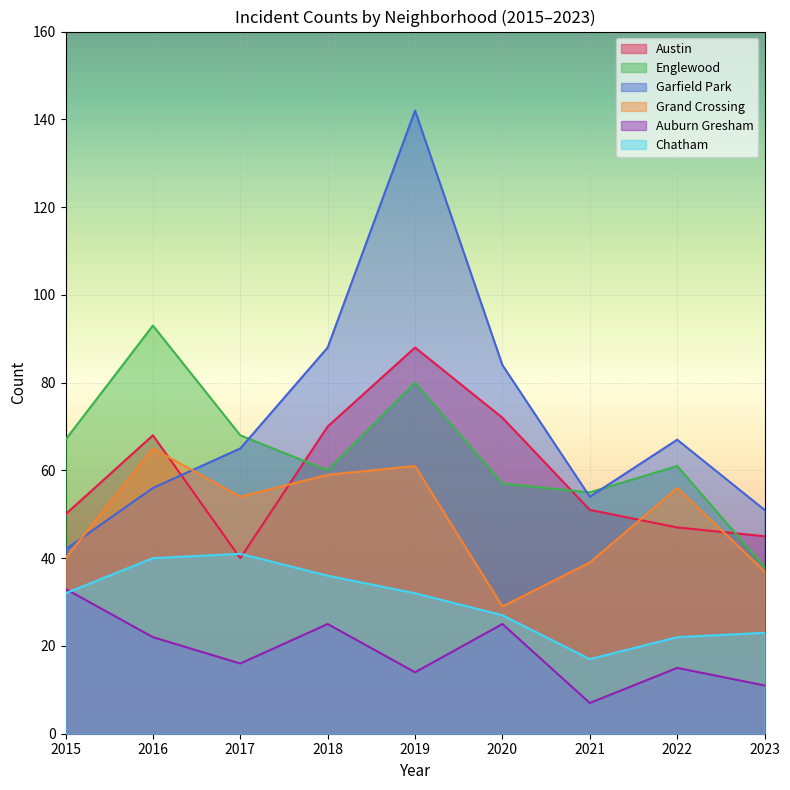

List the labels in order of Grand Crossing value, largest first.

2016, 2019, 2018, 2022, 2017, 2015, 2021, 2023, 2020